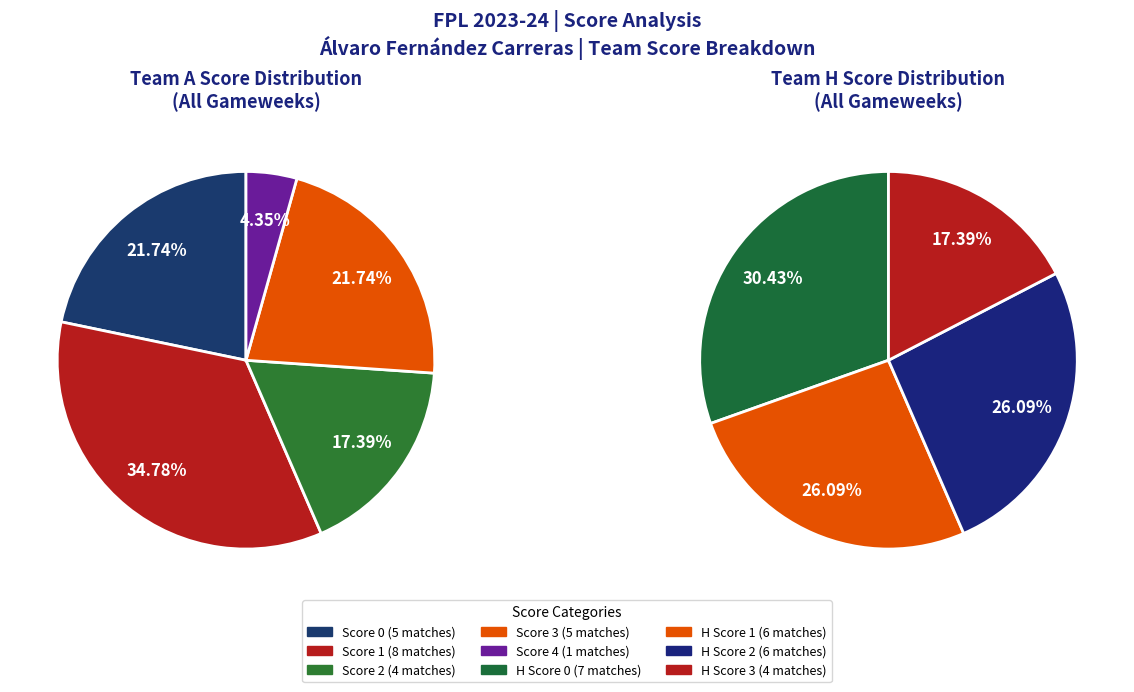

How many slices are in this pie chart?

4